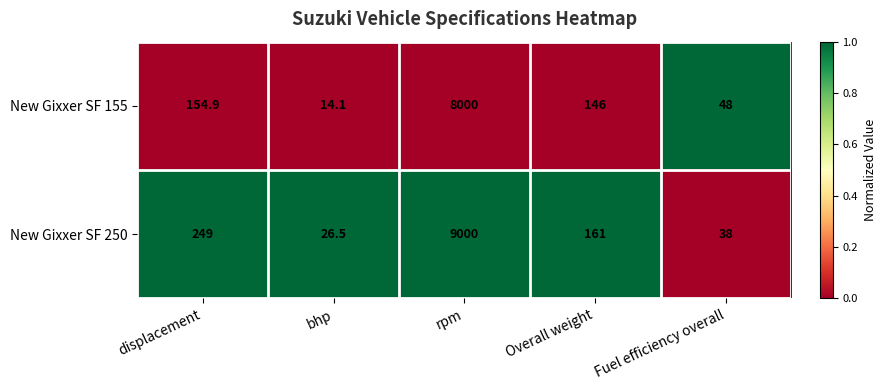

Rank the series by their maximum value, from lowest to highest.

New Gixxer SF 155, New Gixxer SF 250